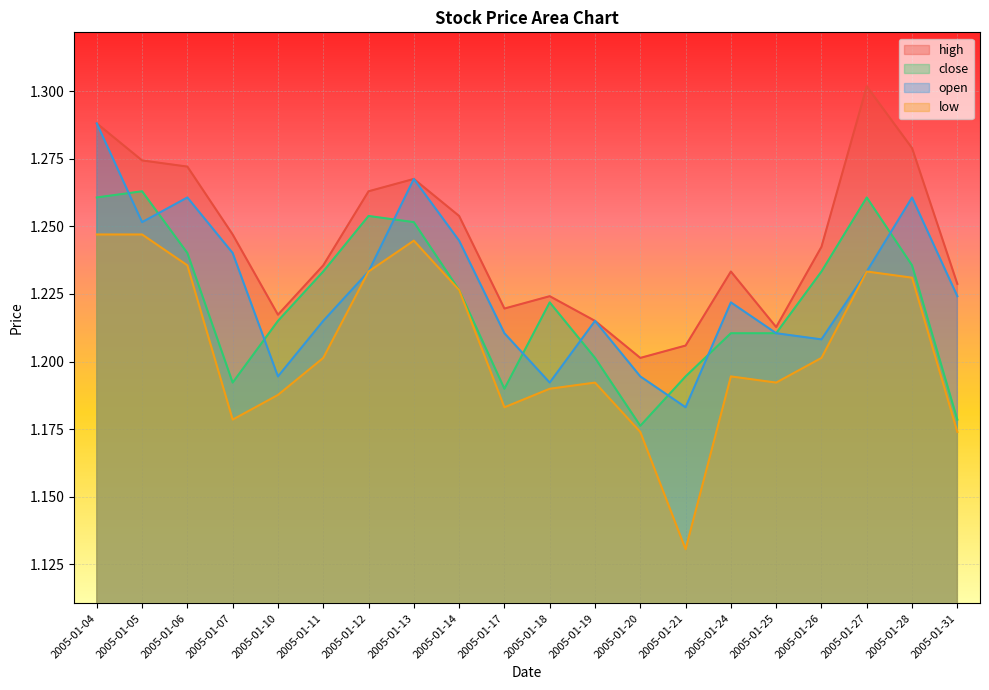

Which series has the largest total across all categories?

high